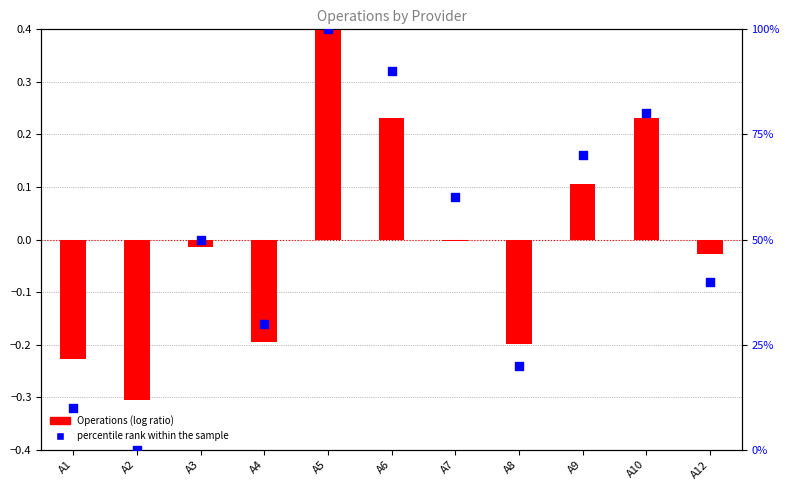

What is the change in value from A1 to A6?

+80